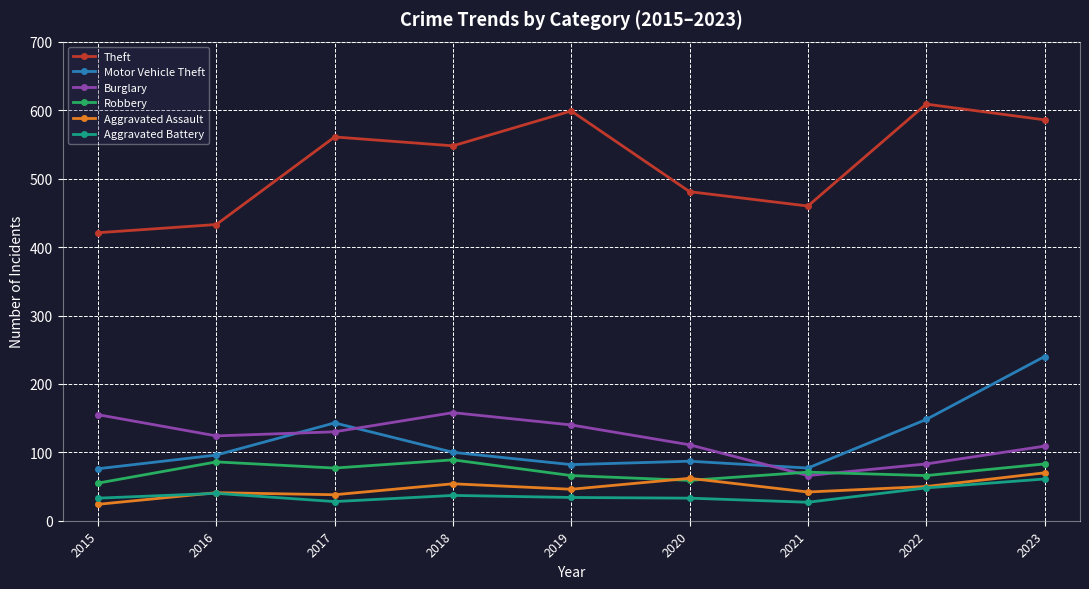

How many interior local valleys does the Burglary series have?

2